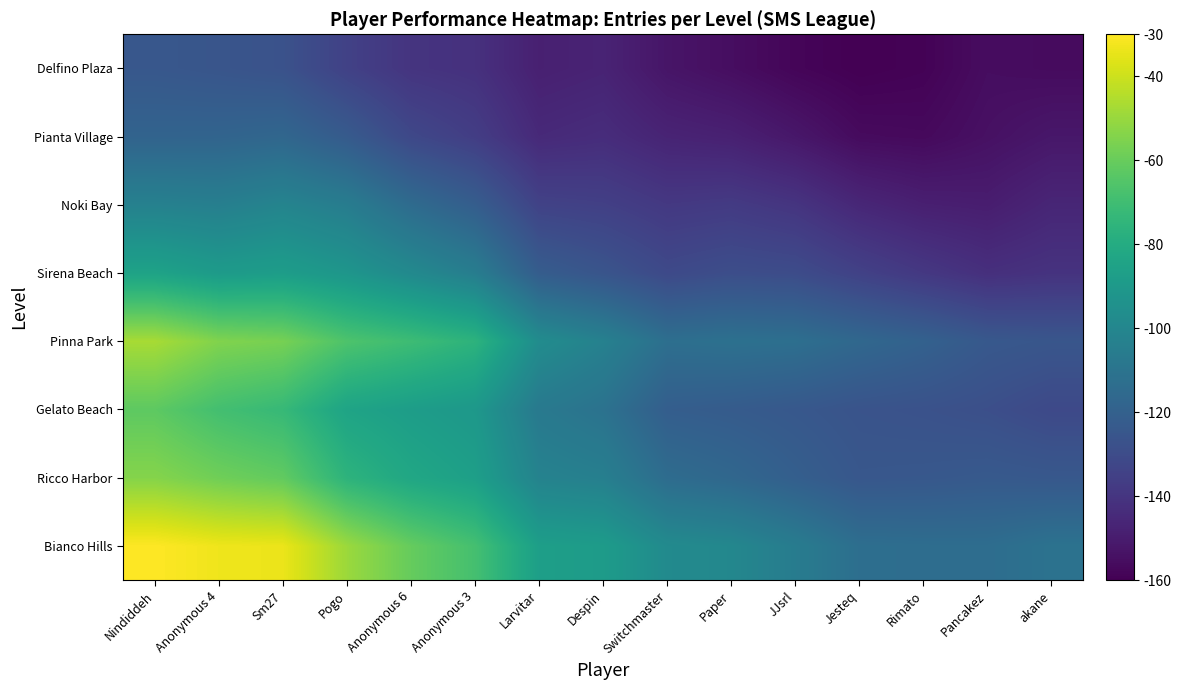

Reading right to left, transcribe all the data shown in this chart.

Bianco Hills: akane=-110.9	Pancakez=-113.6	Rimato=-113.5	Jesteq=-113.0	JJsrl=-105.6	Paper=-99.7	Switchmaster=-97.9	Despin=-88.6	Larvitar=-87.0	Anonymous 3=-68.5	Anonymous 6=-60.5	Pogo=-49.3	Sm27=-33.8	Anonymous 4=-33.1	Nindiddeh=-30.0
Ricco Harbor: akane=-124.2	Pancakez=-123.5	Rimato=-124.3	Jesteq=-124.7	JJsrl=-120.8	Paper=-116.6	Switchmaster=-114.1	Despin=-103.9	Larvitar=-102.1	Anonymous 3=-86.7	Anonymous 6=-82.7	Pogo=-75.8	Sm27=-61.4	Anonymous 4=-58.3	Nindiddeh=-53.8
Gelato Beach: akane=-131.3	Pancakez=-128.7	Rimato=-127.4	Jesteq=-126.6	JJsrl=-124.3	Paper=-122.6	Switchmaster=-121.3	Despin=-111.0	Larvitar=-107.2	Anonymous 3=-90.6	Anonymous 6=-87.8	Pogo=-84.2	Sm27=-72.7	Anonymous 4=-69.0	Nindiddeh=-62.4
Pinna Park: akane=-125.3	Pancakez=-124.1	Rimato=-119.6	Jesteq=-116.4	JJsrl=-112.6	Paper=-111.7	Switchmaster=-112.7	Despin=-103.0	Larvitar=-96.9	Anonymous 3=-76.1	Anonymous 6=-70.6	Pogo=-66.2	Sm27=-56.7	Anonymous 4=-54.7	Nindiddeh=-47.1
Sirena Beach: akane=-140.9	Pancakez=-142.3	Rimato=-138.7	Jesteq=-134.6	JJsrl=-129.9	Paper=-129.1	Switchmaster=-131.1	Despin=-125.9	Larvitar=-121.9	Anonymous 3=-104.9	Anonymous 6=-98.4	Pogo=-91.8	Sm27=-87.8	Anonymous 4=-89.1	Nindiddeh=-84.8
Noki Bay: akane=-146.1	Pancakez=-149.5	Rimato=-148.7	Jesteq=-145.8	JJsrl=-140.1	Paper=-137.6	Switchmaster=-138.6	Despin=-135.3	Larvitar=-134.3	Anonymous 3=-121.4	Anonymous 6=-114.5	Pogo=-105.3	Sm27=-101.4	Anonymous 4=-104.0	Nindiddeh=-102.9
Pianta Village: akane=-151.8	Pancakez=-154.2	Rimato=-156.8	Jesteq=-156.2	JJsrl=-151.8	Paper=-148.2	Switchmaster=-147.0	Despin=-143.4	Larvitar=-144.7	Anonymous 3=-136.4	Anonymous 6=-131.8	Pogo=-122.9	Sm27=-116.9	Anonymous 4=-118.2	Nindiddeh=-118.5
Delfino Plaza: akane=-156.1	Pancakez=-155.5	Rimato=-159.1	Jesteq=-160.0	JJsrl=-158.2	Paper=-155.3	Switchmaster=-152.7	Despin=-147.1	Larvitar=-148.4	Anonymous 3=-141.7	Anonymous 6=-140.3	Pogo=-134.7	Sm27=-127.2	Anonymous 4=-125.7	Nindiddeh=-124.5